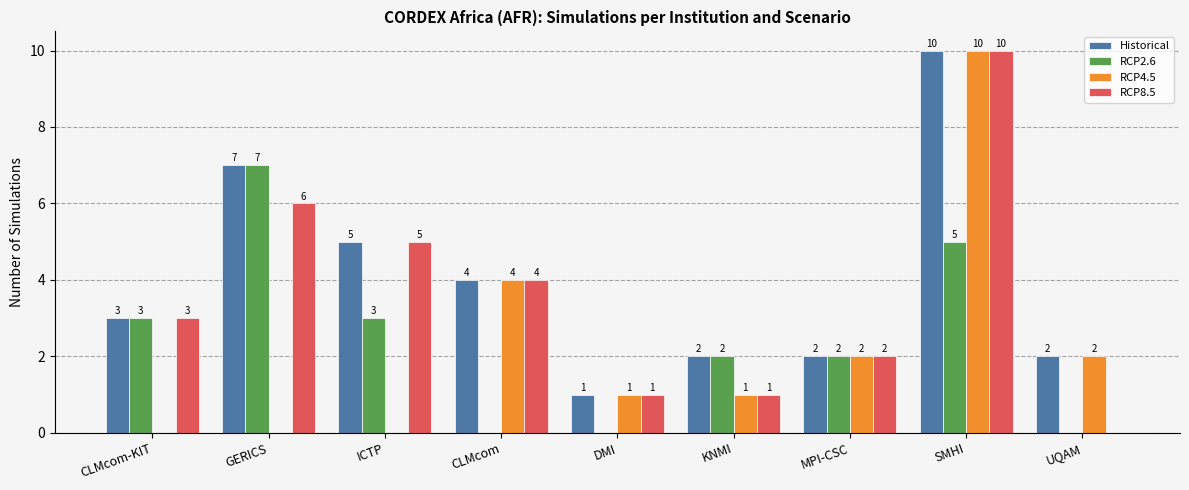

What is the average value of the RCP8.5 series?

4